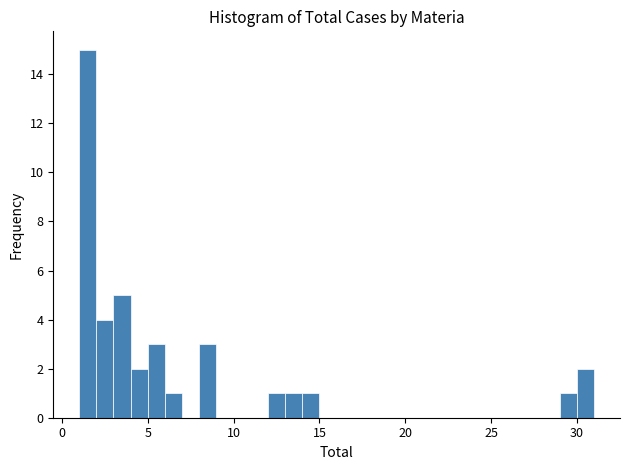

Read against the x-axis, roughly where is the centre of the tallest bar?

1.5